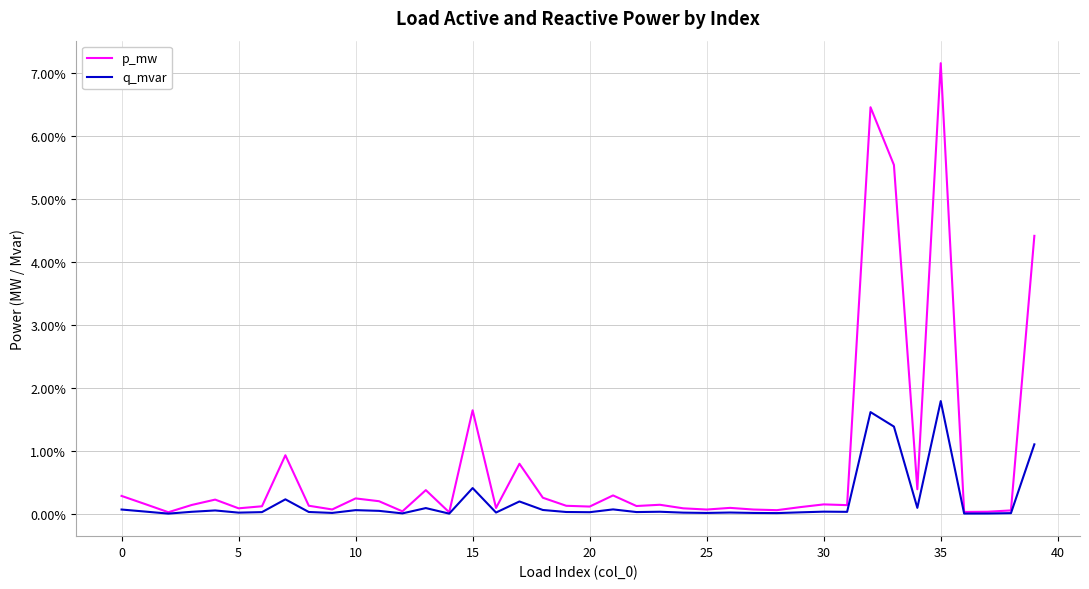

Which series has the widest spread of values?

p_mw